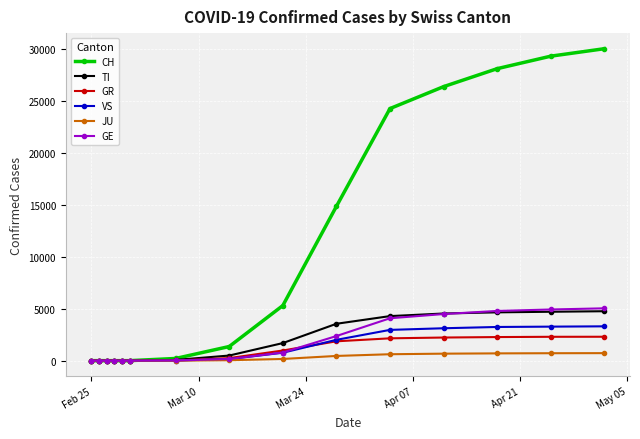

Rank the series by their maximum value, from highest to lowest.

CH, GE, TI, VS, GR, JU